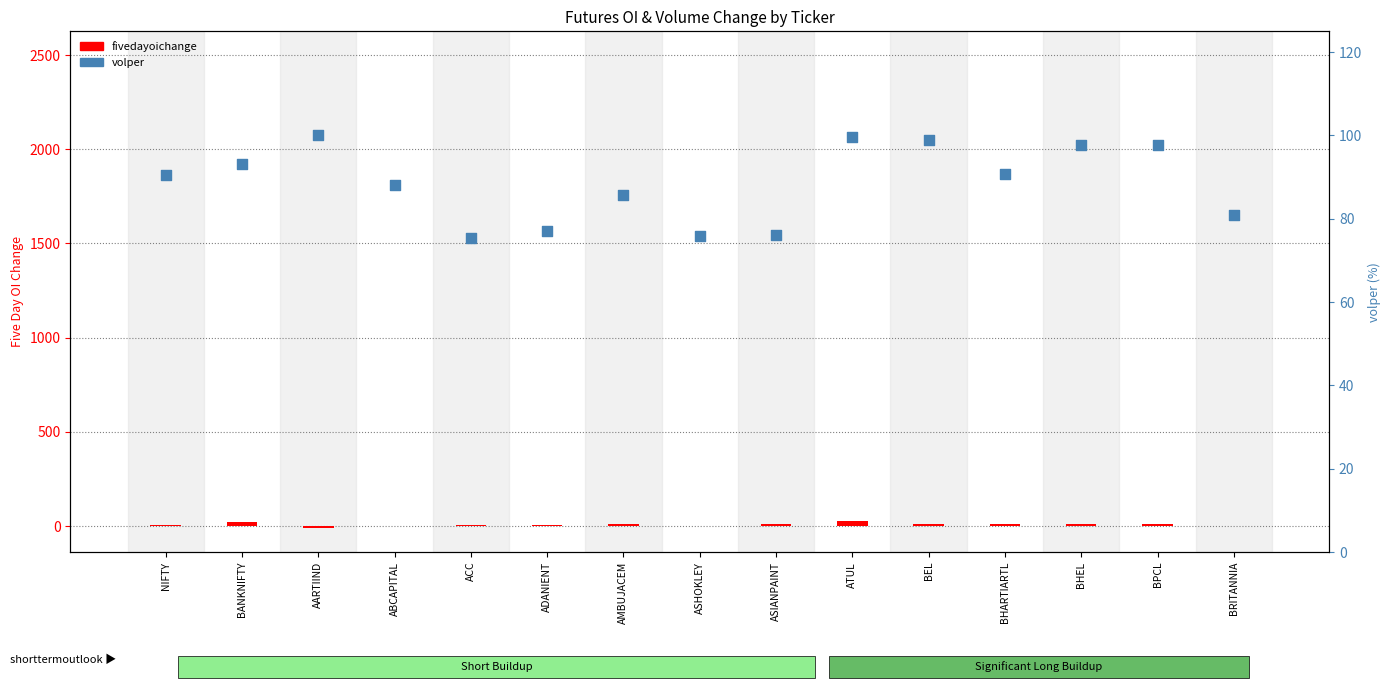

Which series has the widest spread of Y values?

fivedayoichange